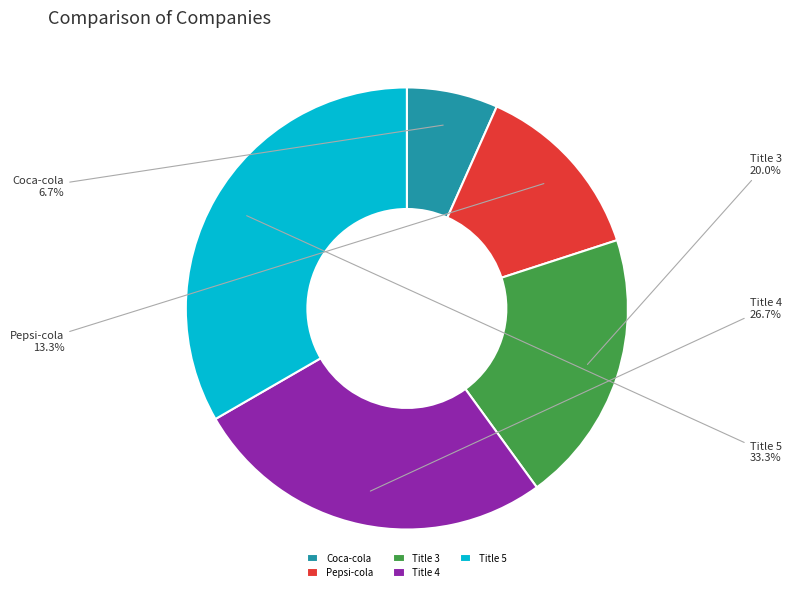

How many segments does this pie chart have?

5